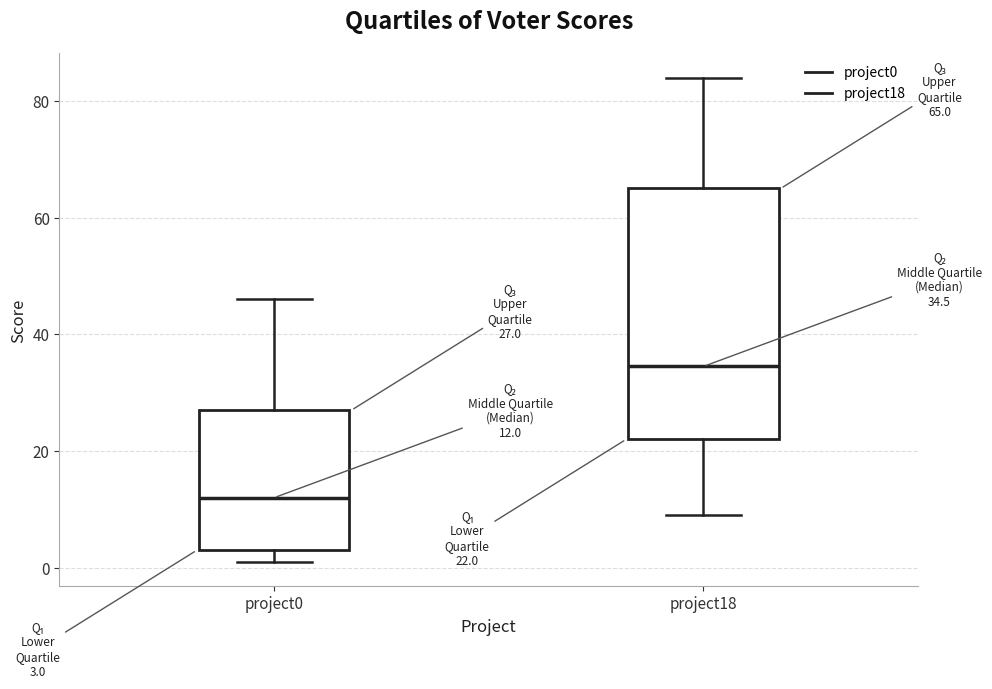

Which box has the highest median line?

project18